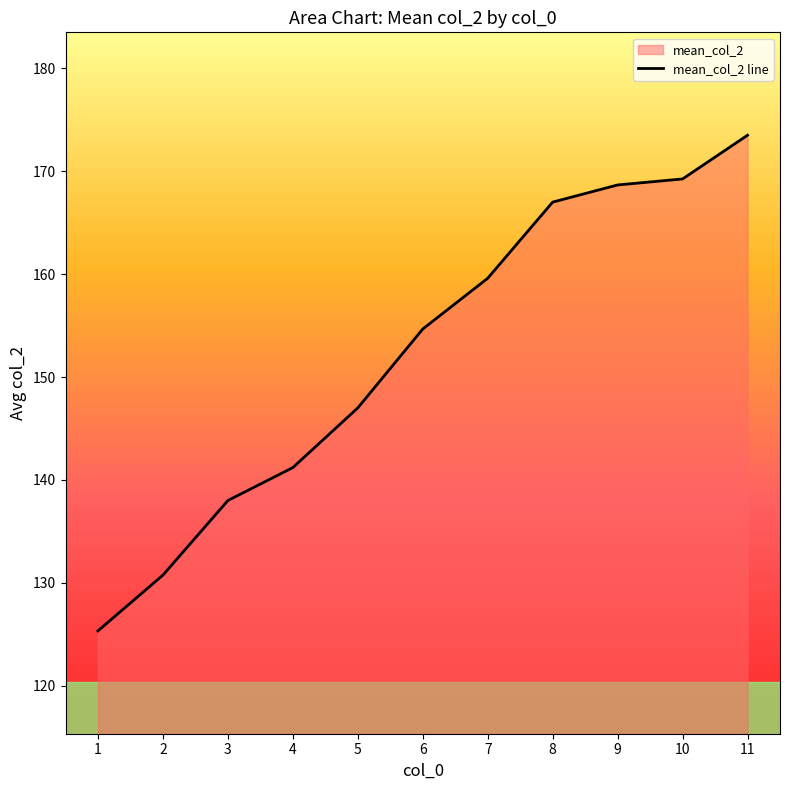

What is the smallest value displayed?

125.3